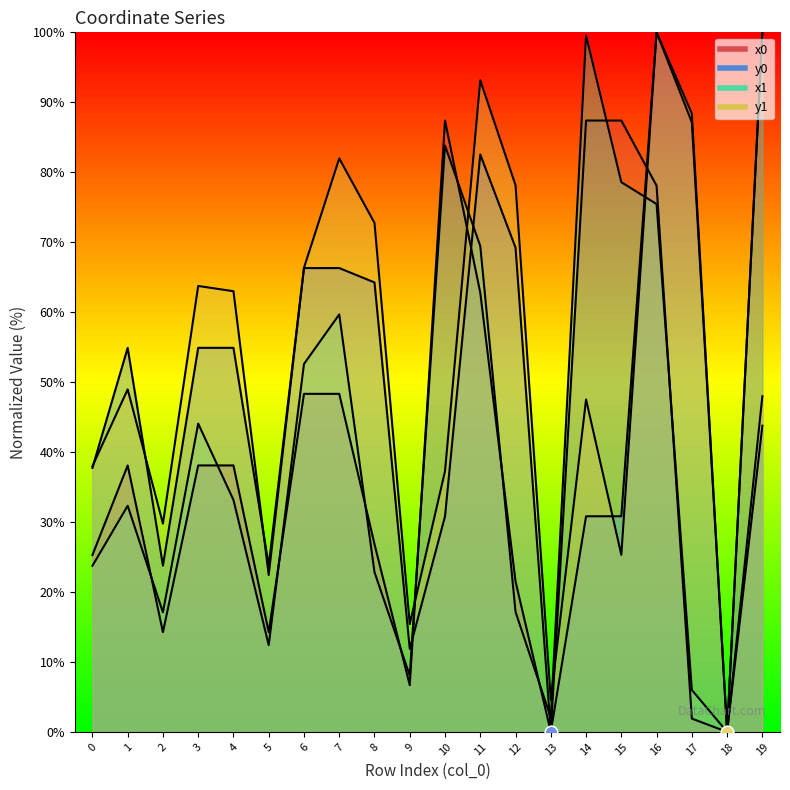

What are all the series names shown in the legend?

x0, y0, x1, y1